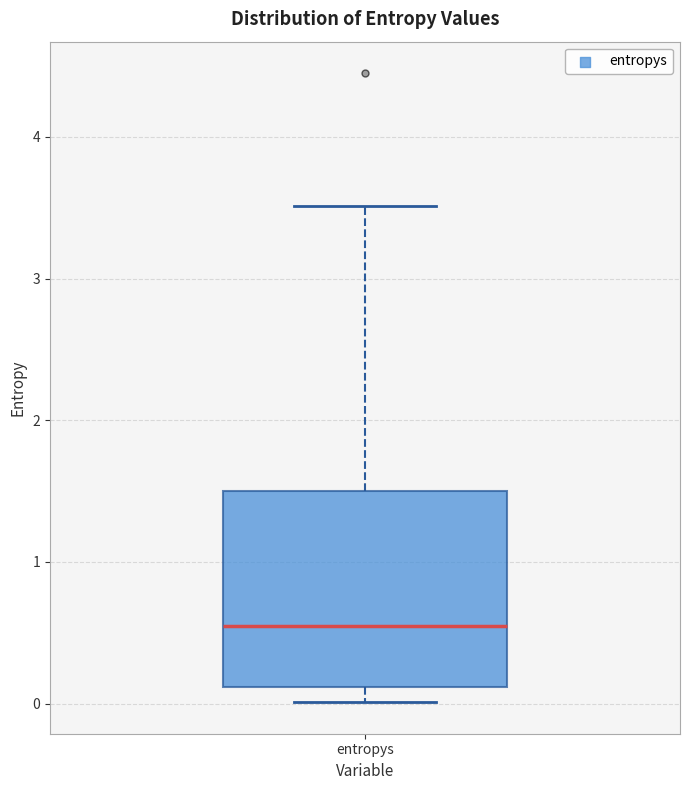

Transcribe this box plot: give where the median line is, the range the box spans, and where the two whiskers end, as read against the y-axis. The values are not printed on the chart, so give them approximately, as read against the axis.

median 0.6, box 0.1 to 1.5, whiskers 0.0 to 3.5